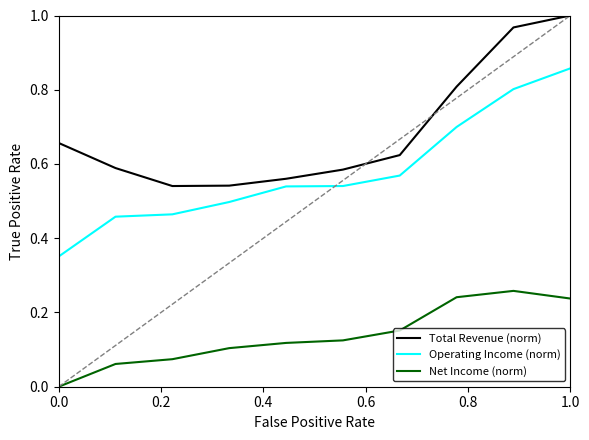

How many values in Net Income (norm) are above zero?

9